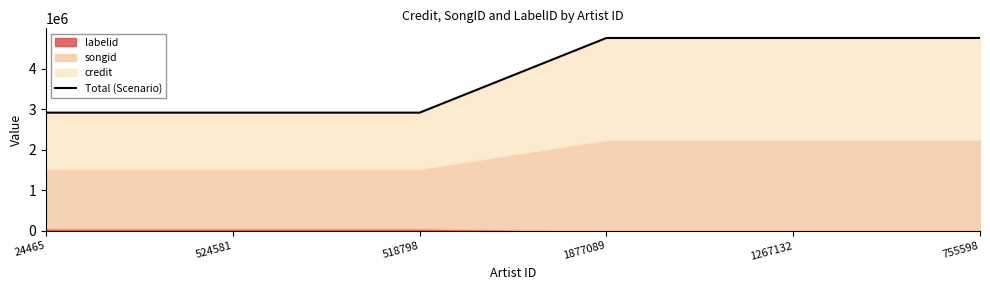

What is the greatest value displayed?

4755995